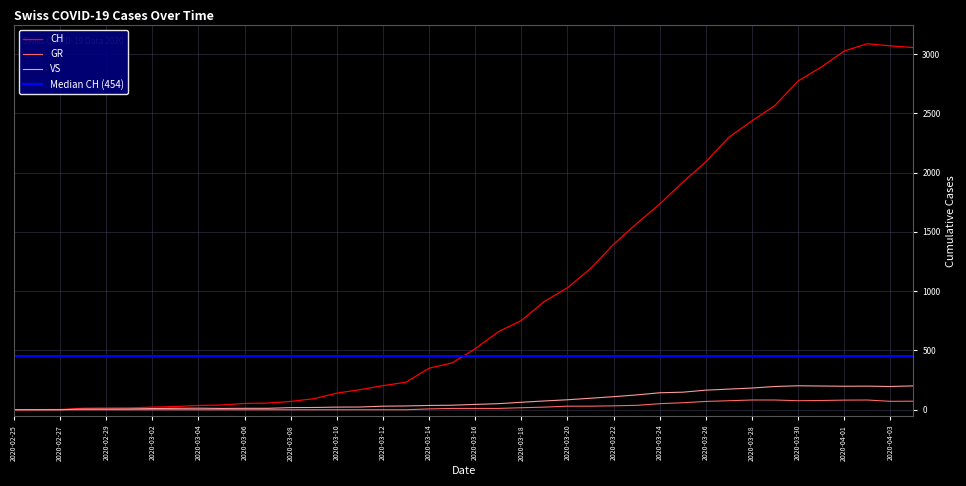

Where does the VS series first go above 45?

2020-03-17